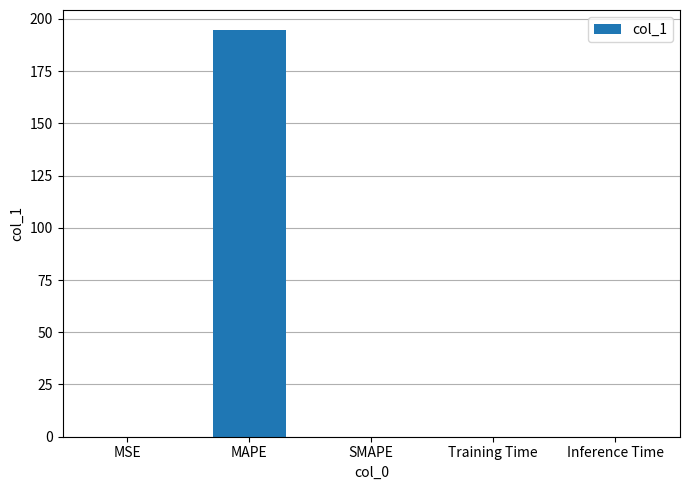

True or false: the data shows 194.5 at MAPE.

True